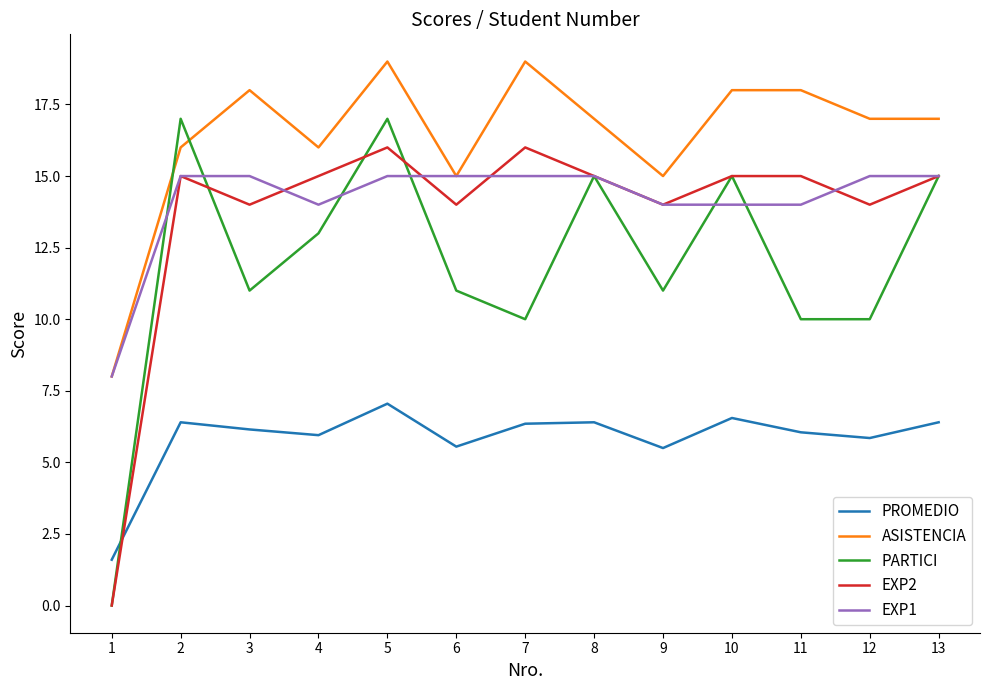

Between 5 and 6, which series saw the biggest shift?

PARTICI